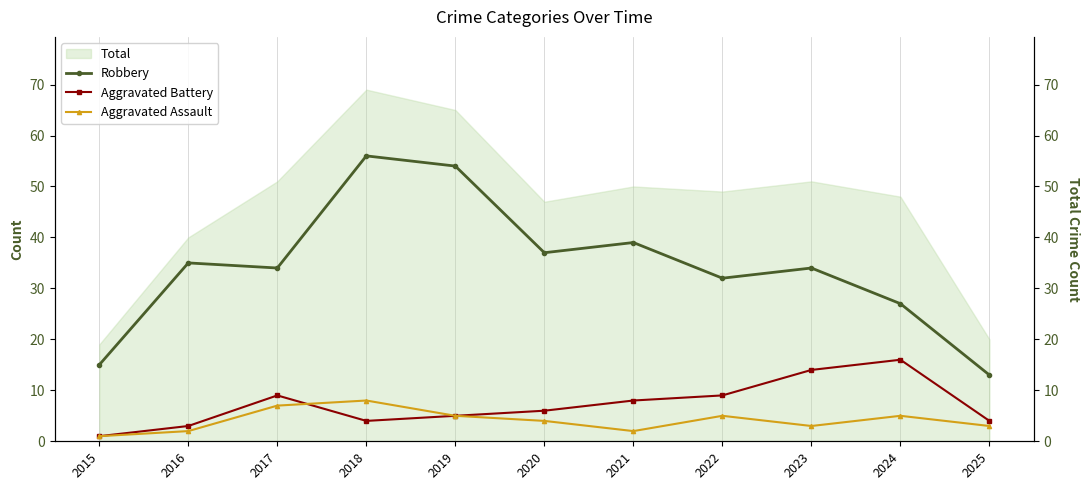

What is the value of the Aggravated Battery point at the 11th from the left?

4